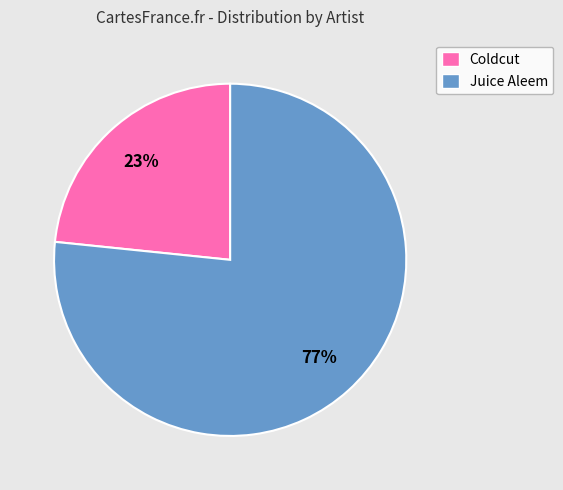

To the nearest percent, what percentage of the pie is Coldcut?

23%